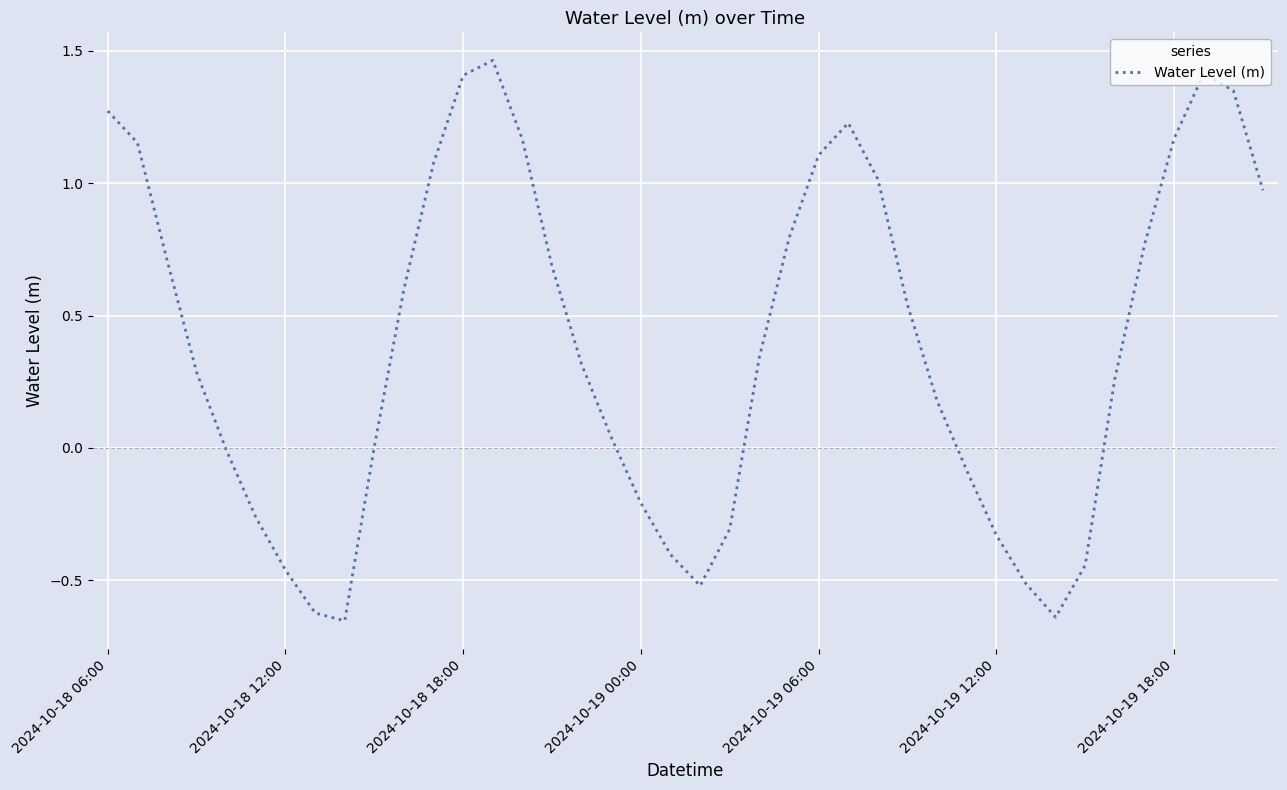

What is the difference between the maximum and minimum values?

2.1